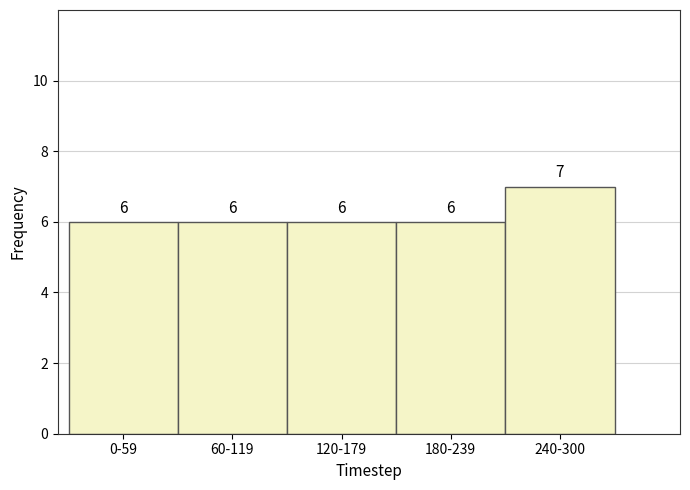

Reading left to right, what are all the values shown in this chart?

6	6	6	6	7